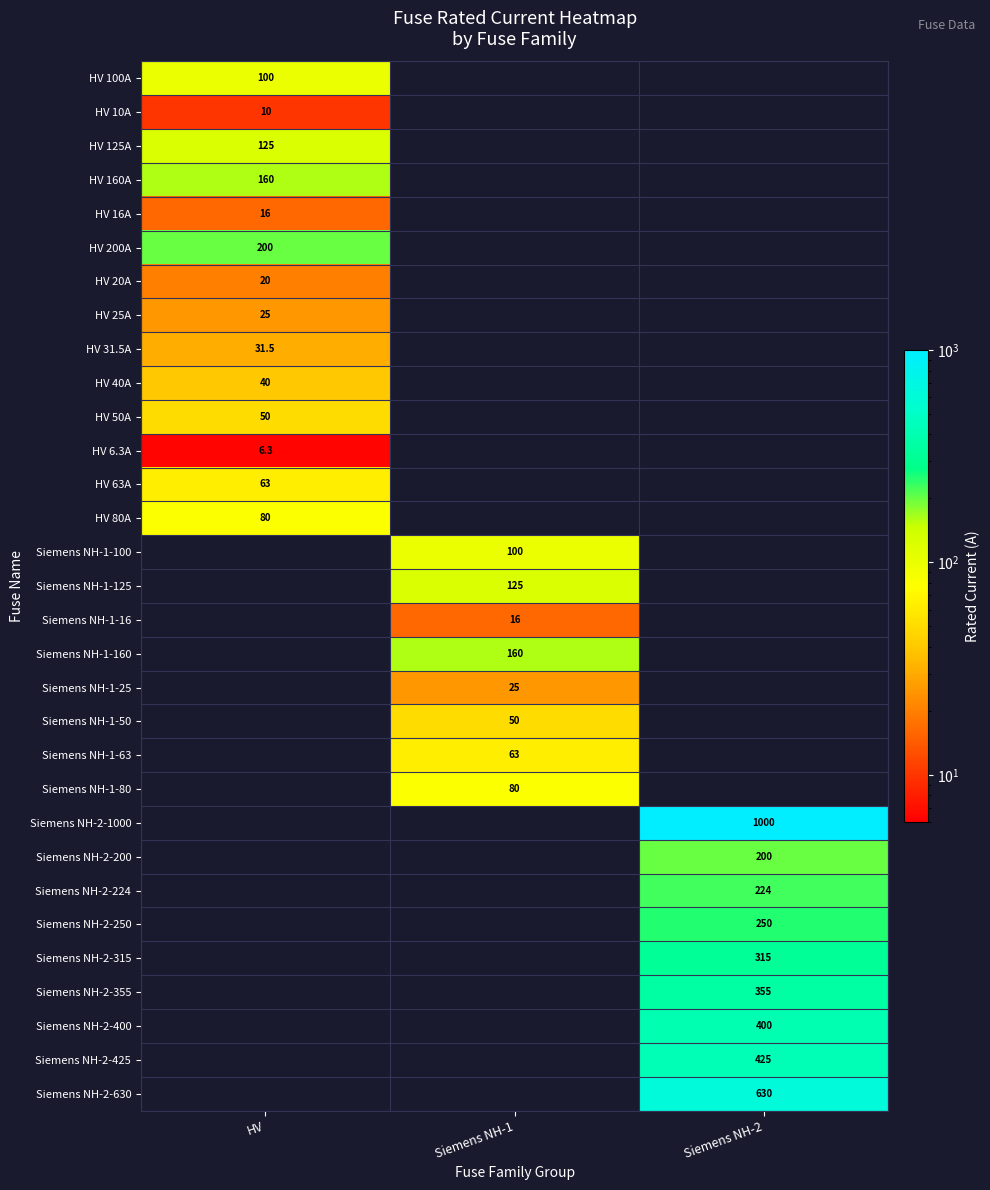

Is it true that Siemens NH-2-400 equals 400.0 at Siemens NH-2?

True